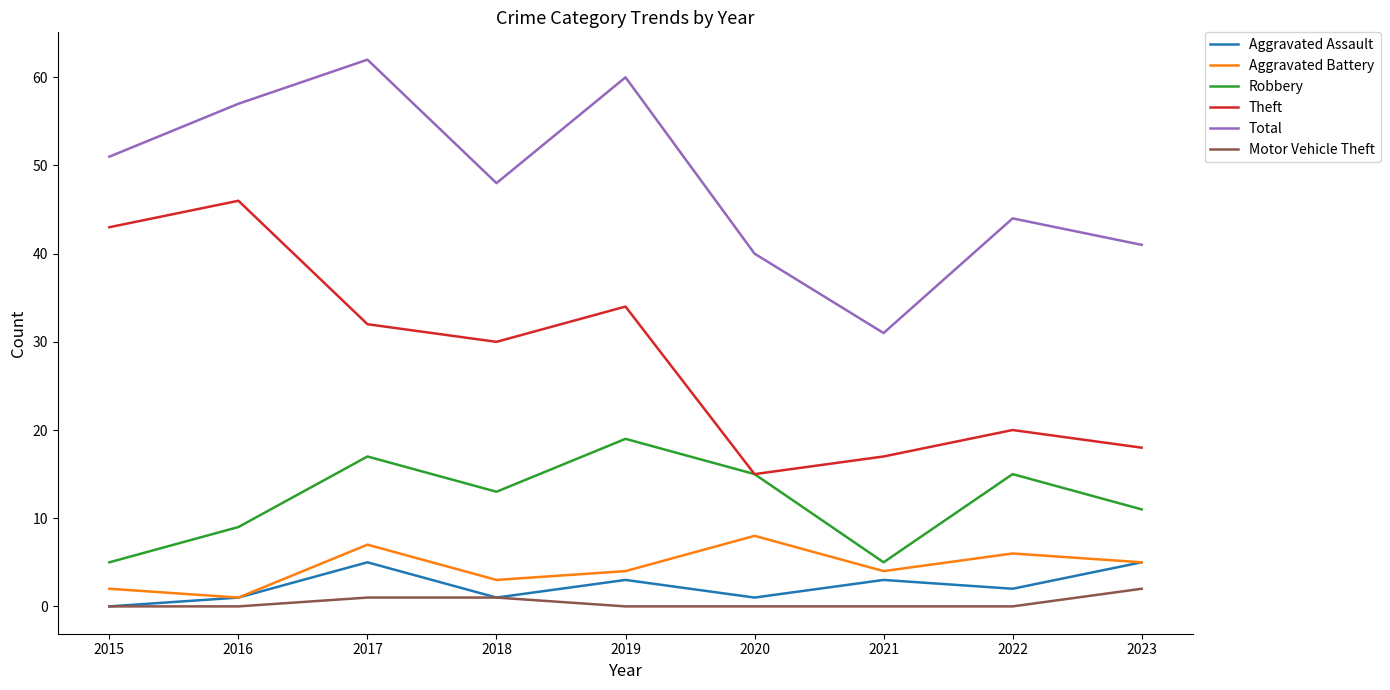

True or false: Theft and Aggravated Assault cross at least once.

False